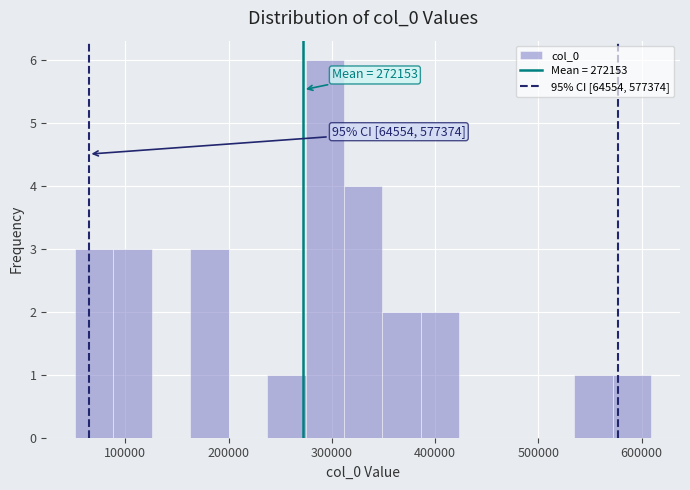

Read against the x-axis, roughly where is the centre of the tallest bar?

290000